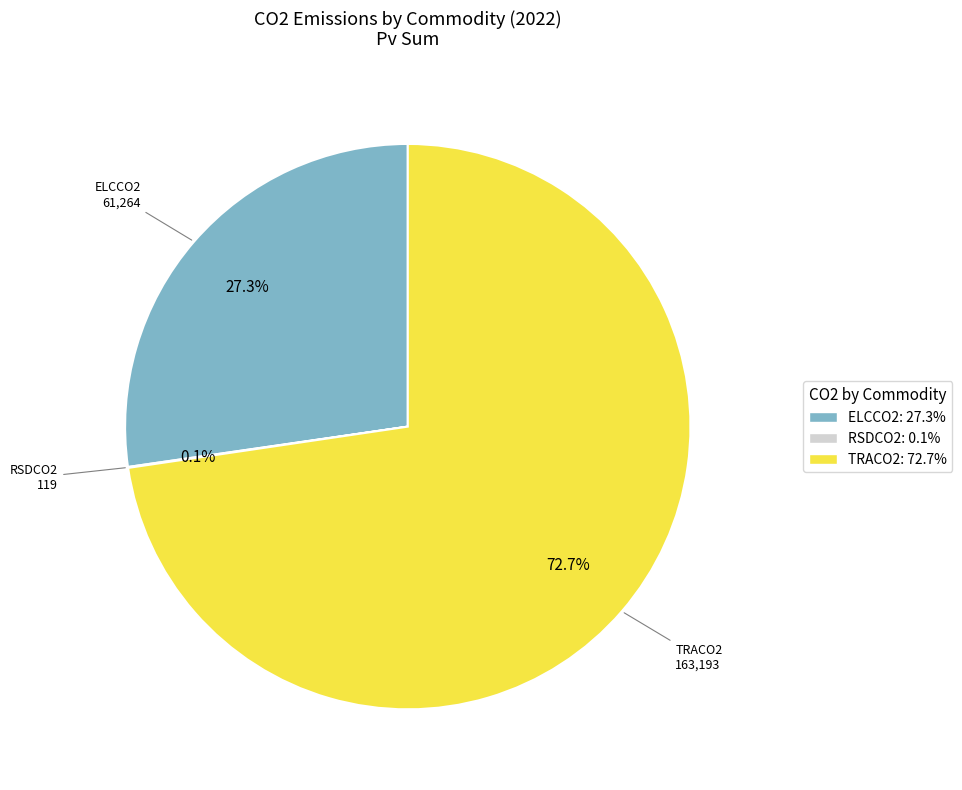

What is the ratio of the value at ELCCO2: 27.3% to the value at TRACO2: 72.7%?

0.4